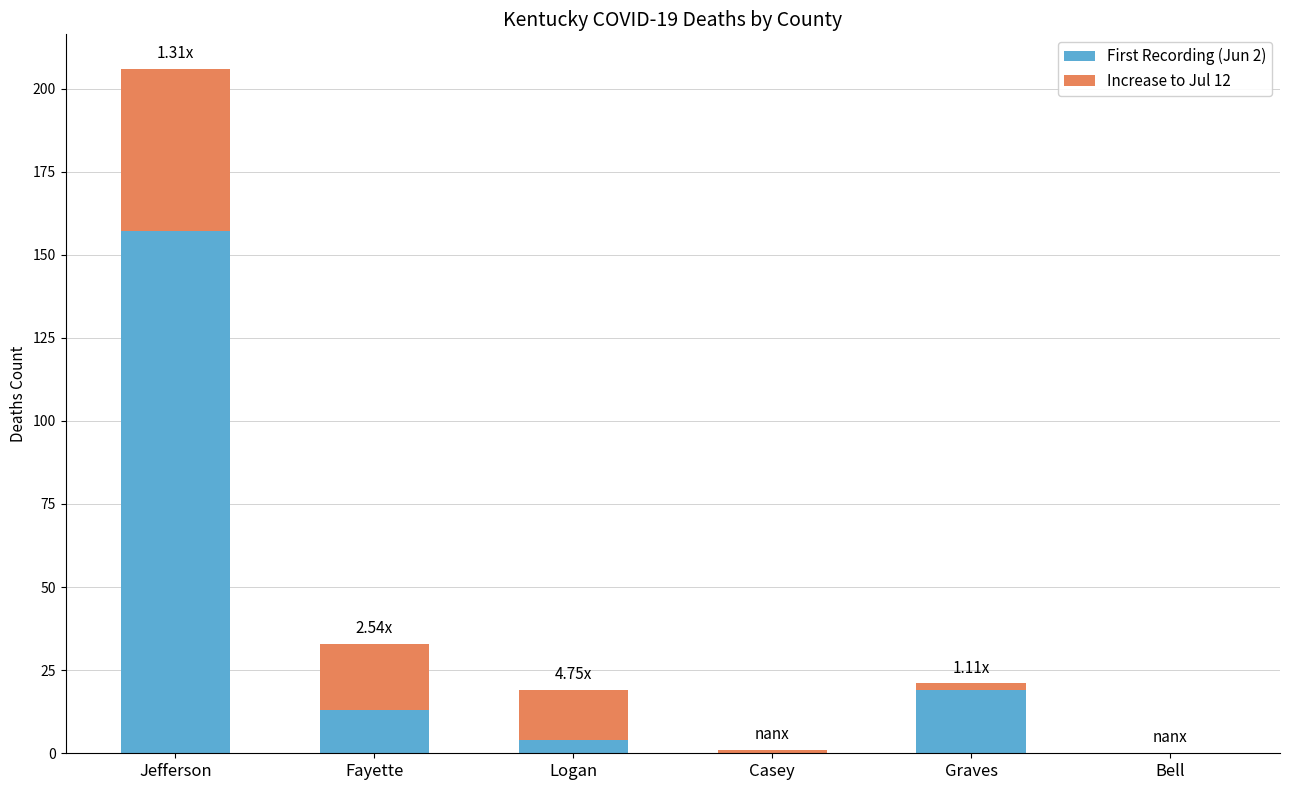

What is the total value across all series at Jefferson?

206